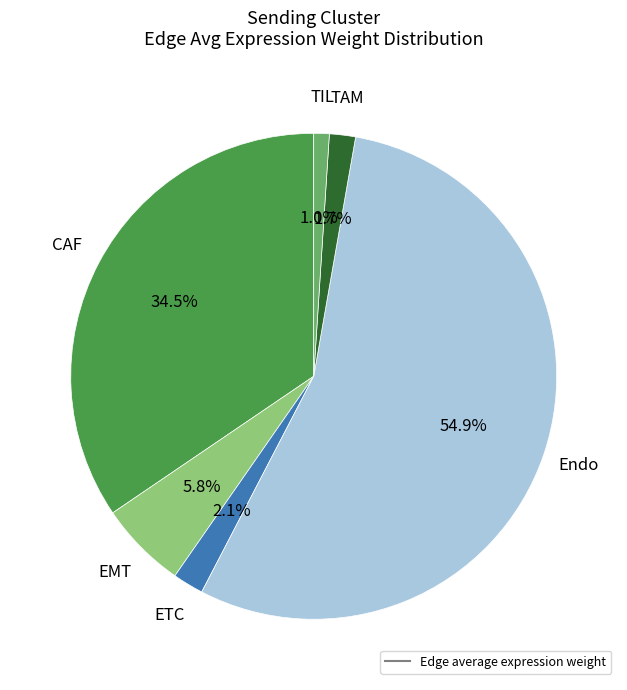

Does any single category account for the majority?

Yes